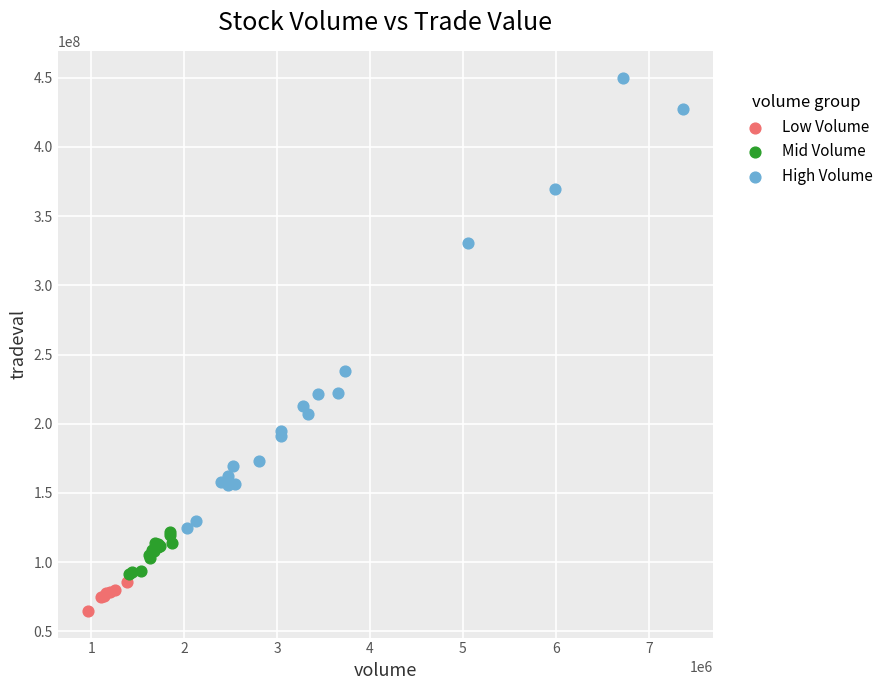

Which series has the largest Y range (max minus min)?

High Volume